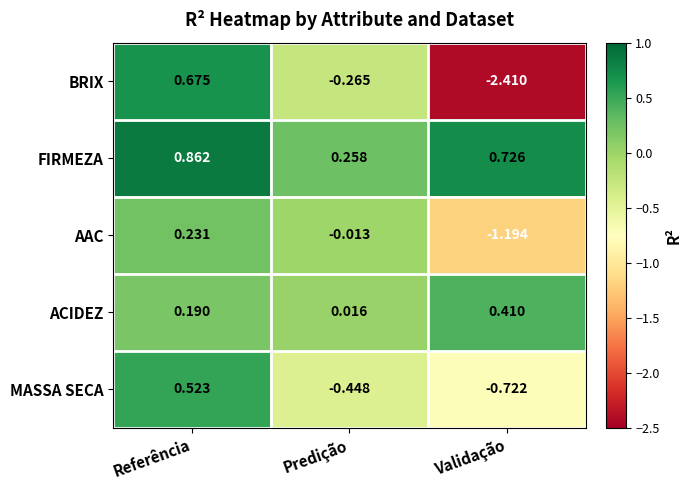

Which label corresponds to the smallest value in the chart?

Validação